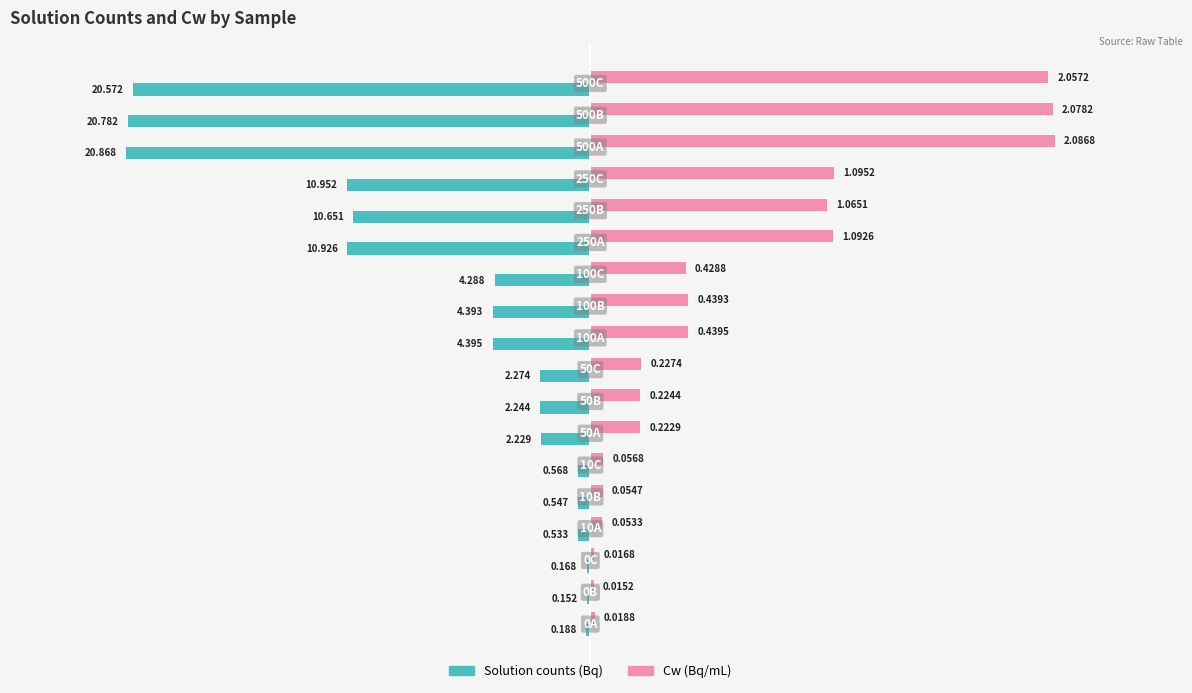

What are all the series names shown in the legend?

Solution counts (Bq), Cw (Bq/mL)